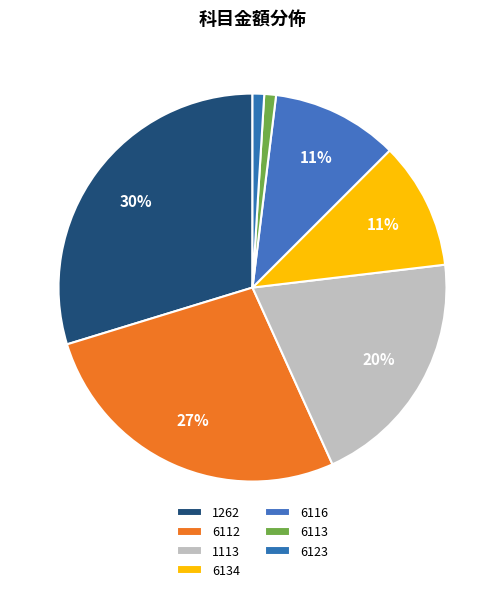

Does 1262 represent more than half of the total?

No